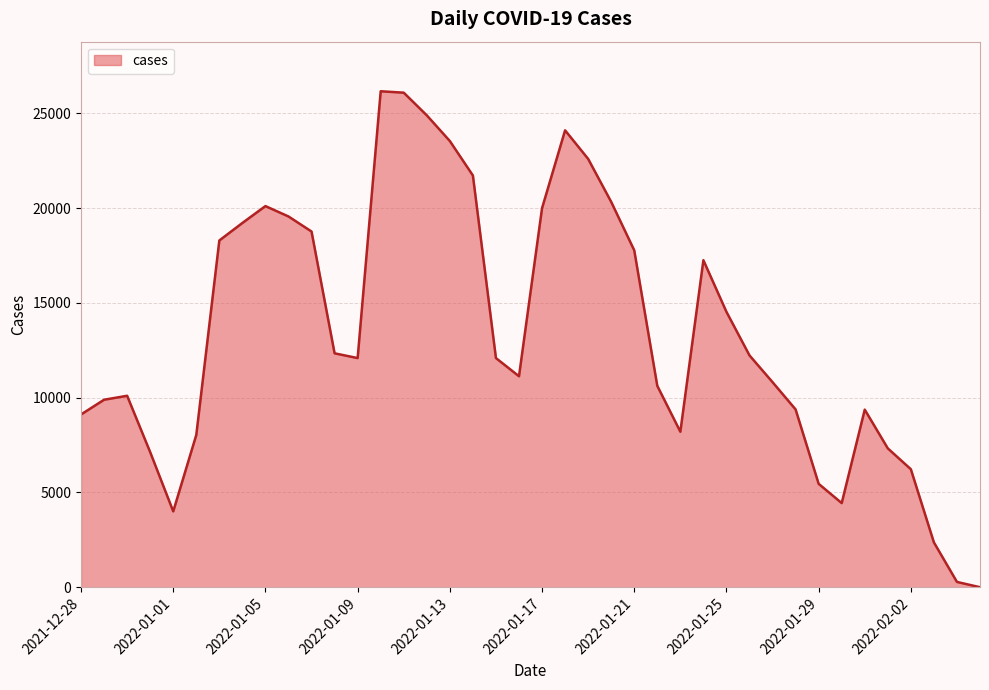

True or false: there are more than 2 points higher than both neighbors.

True